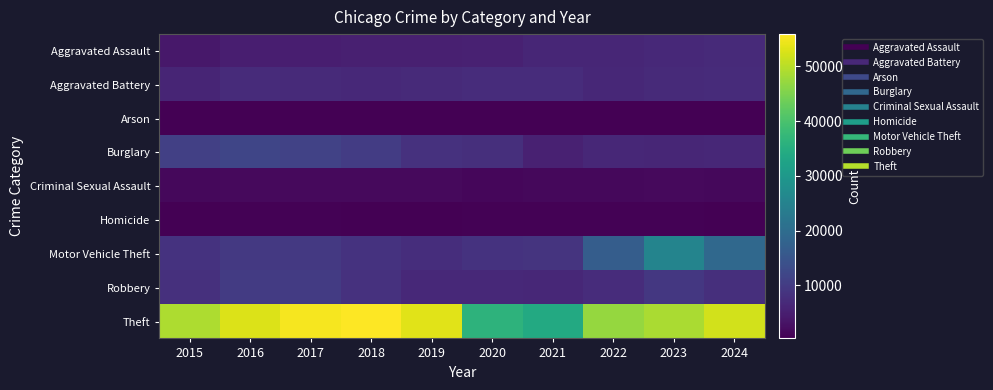

Rank the series by their maximum value, from lowest to highest.

Arson, Homicide, Criminal Sexual Assault, Aggravated Assault, Aggravated Battery, Robbery, Burglary, Motor Vehicle Theft, Theft